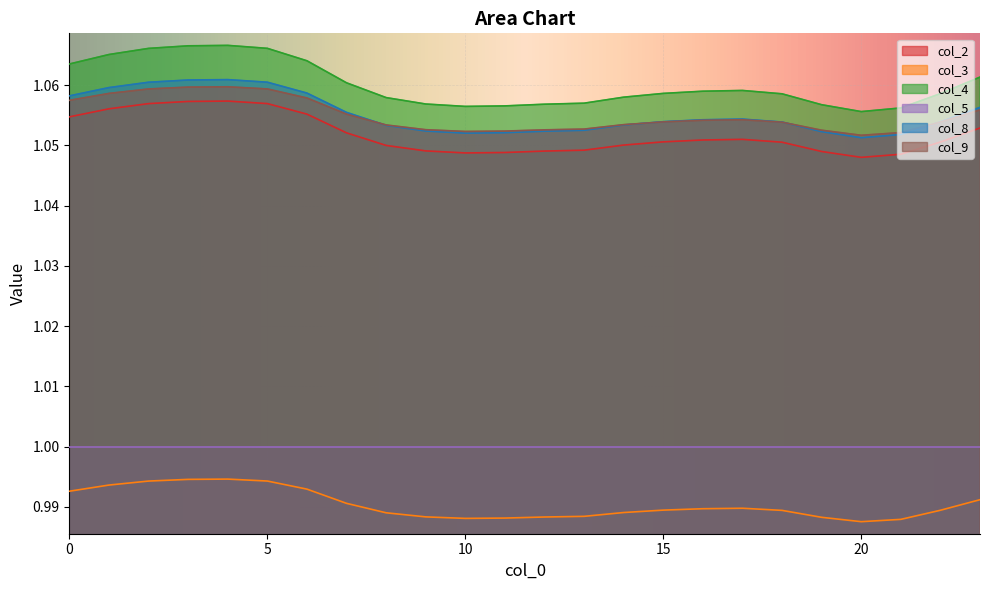

Which label corresponds to the smallest value in the chart?

20